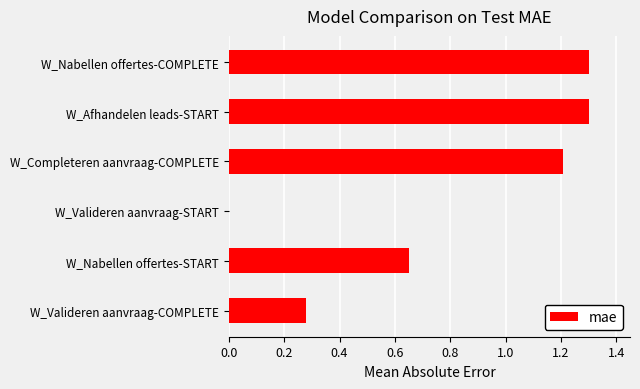

How many series are shown in this chart?

1